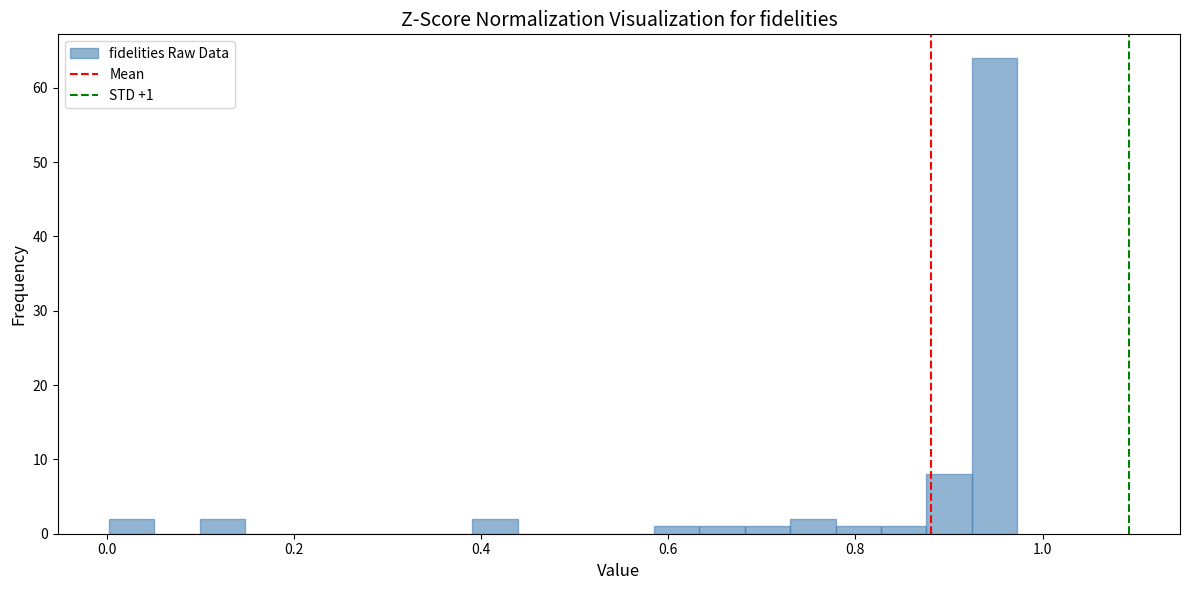

Read against the x-axis, roughly where is the centre of the tallest bar?

0.94